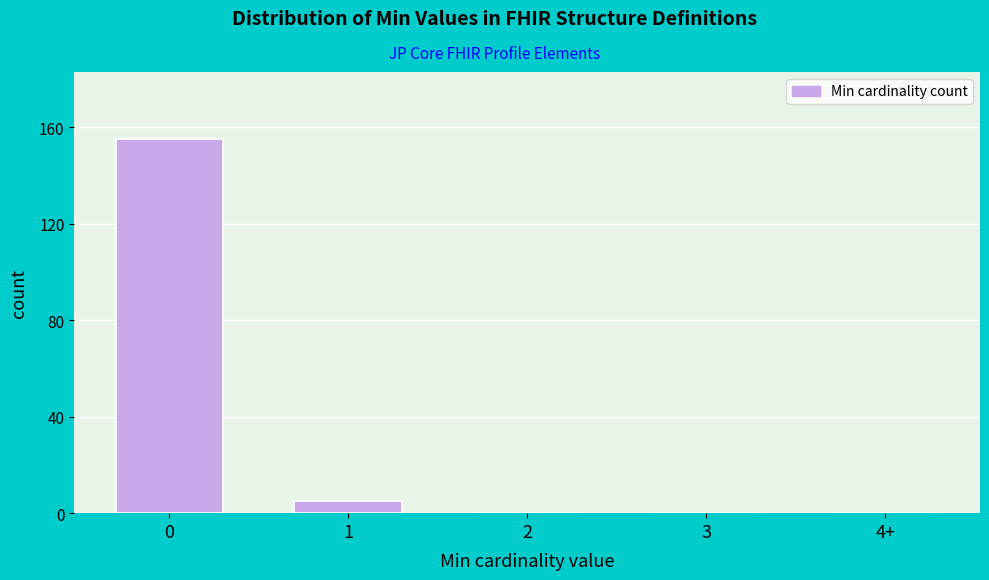

Reading left to right, extract all data points from this chart.

0=155	1=5	2=0	3=0	4+=0